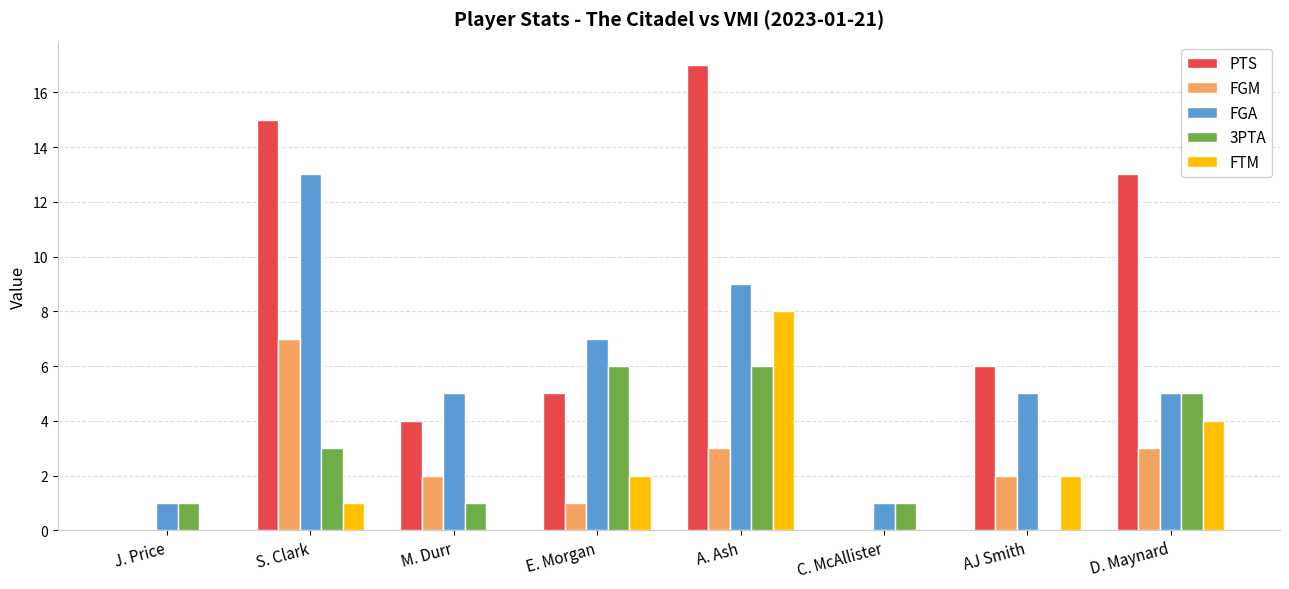

Is it true that FTM equals 6 at J. Price?

False